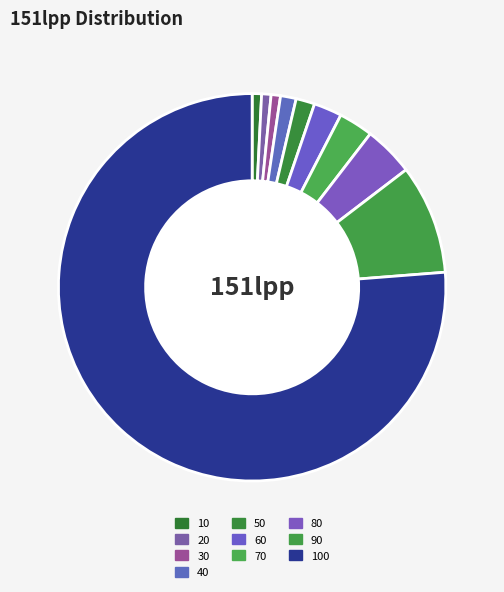

To the nearest percent, what portion does 70 represent?

3%